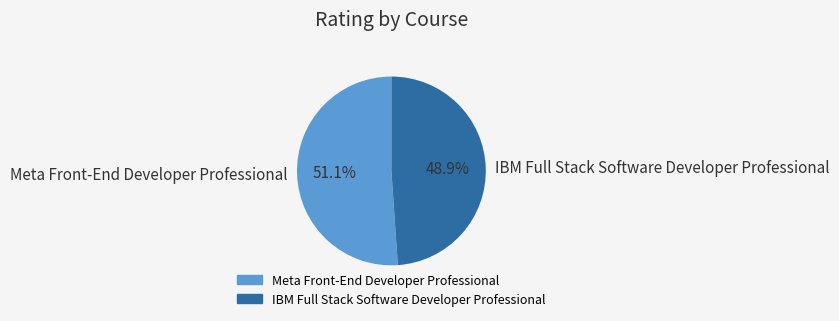

Is there any slice that represents more than half of the pie?

Yes